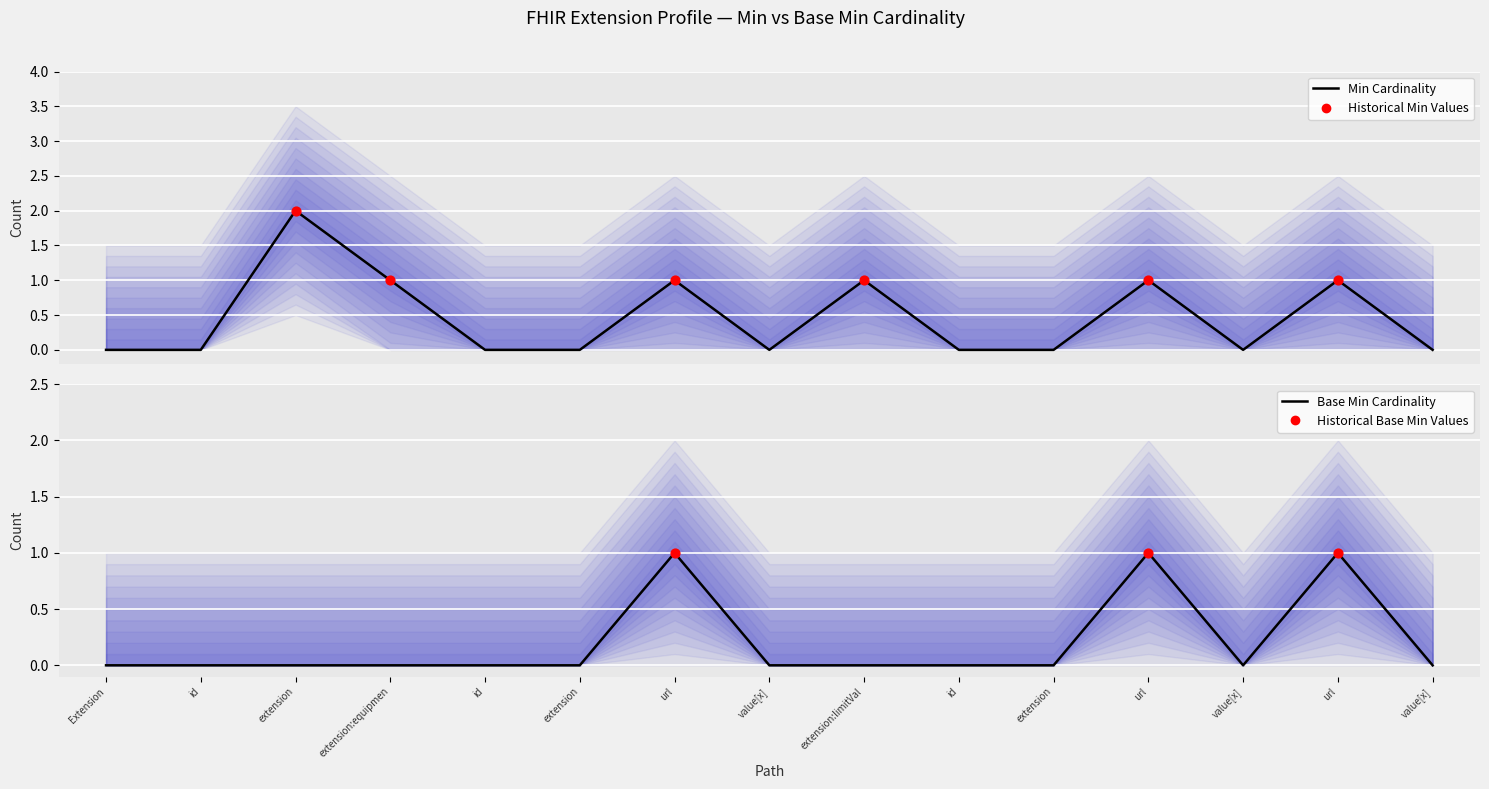

At which category is the sum across all series the highest?

extension